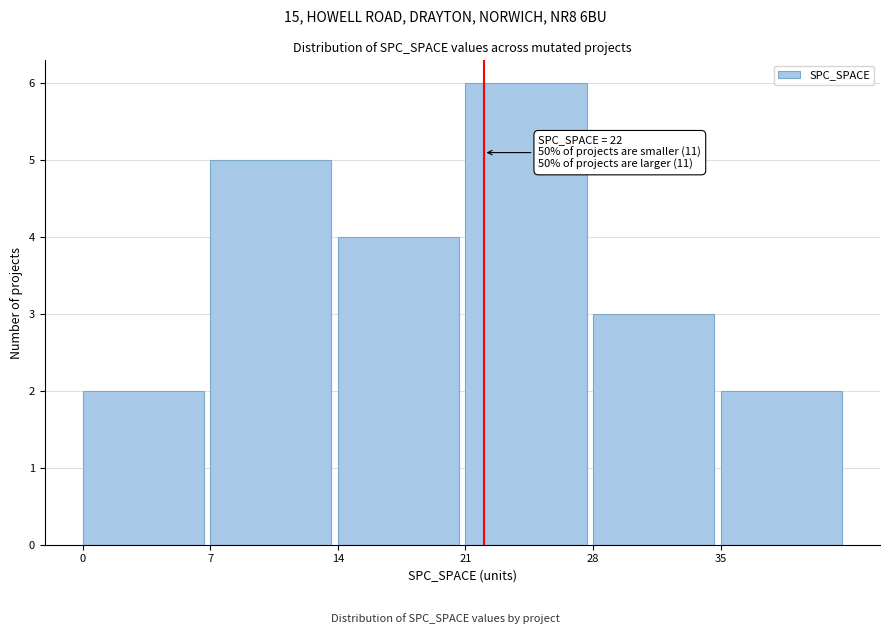

Which range on the x-axis has the tallest bar?

21 to 28